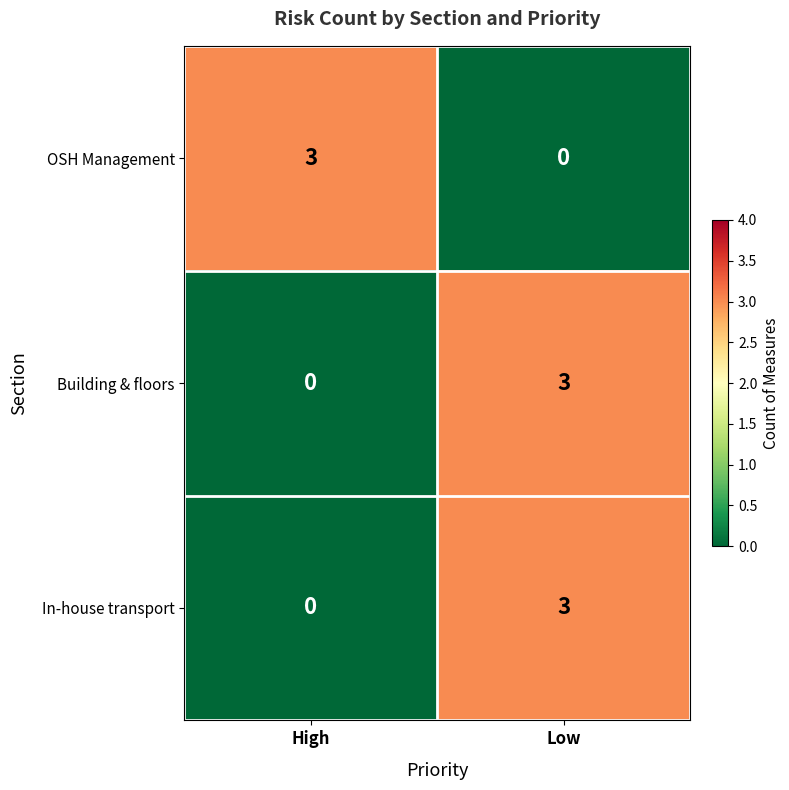

What is the difference between the maximum and minimum values in the In-house transport series?

3